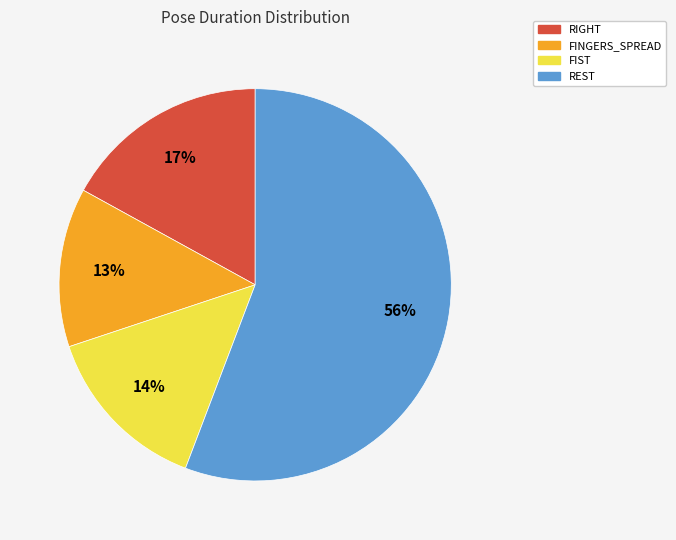

Which category accounts for the majority?

REST